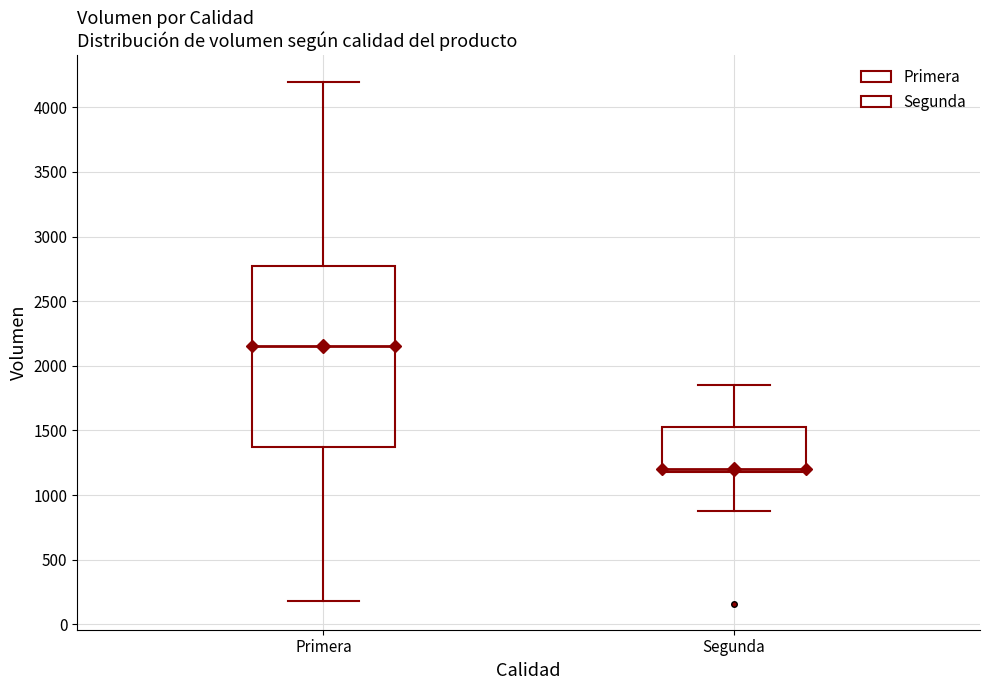

Reading left to right, read every box against the y-axis: the position of its median line, the range the box covers, and the ends of its whiskers. The values are not printed on the chart, so give them approximately, as read against the axis.

Primera: median 2150, box 1400 to 2800, whiskers 200 to 4200
Segunda: median 1200 (just above the box's lower edge), box 1200 to 1550, whiskers 900 to 1850